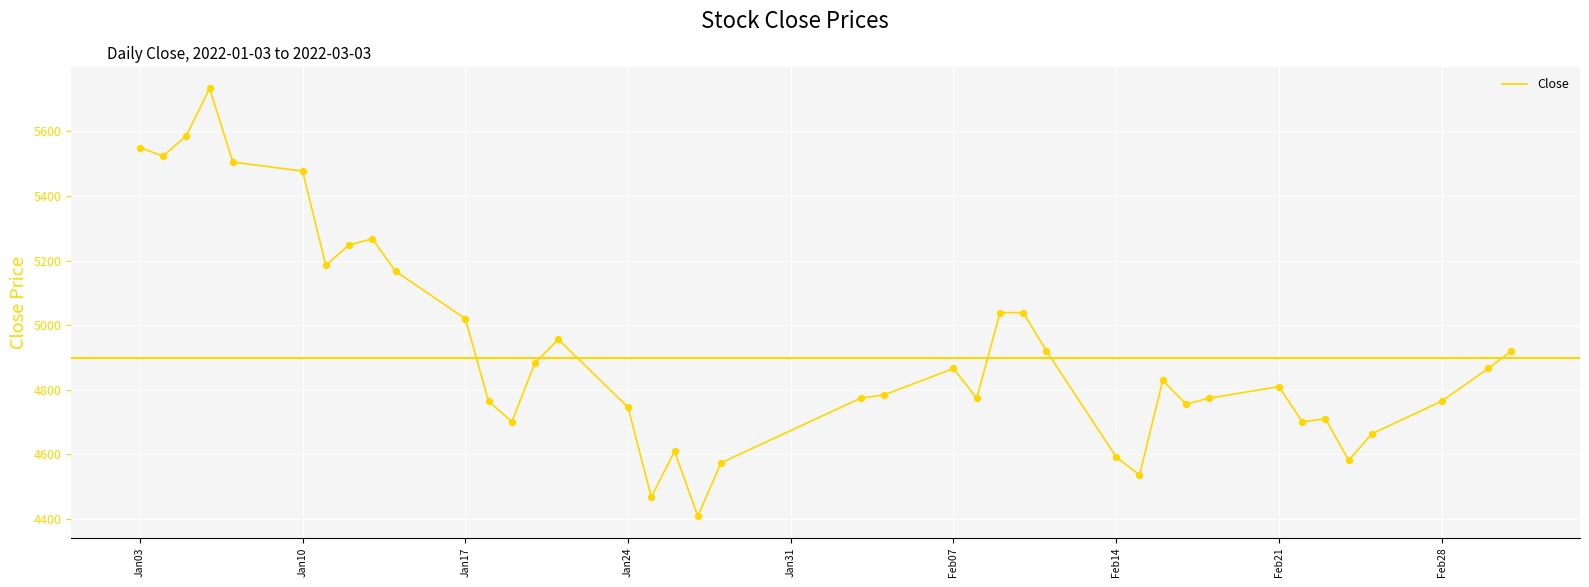

What is the minimum value shown in the chart?

4409